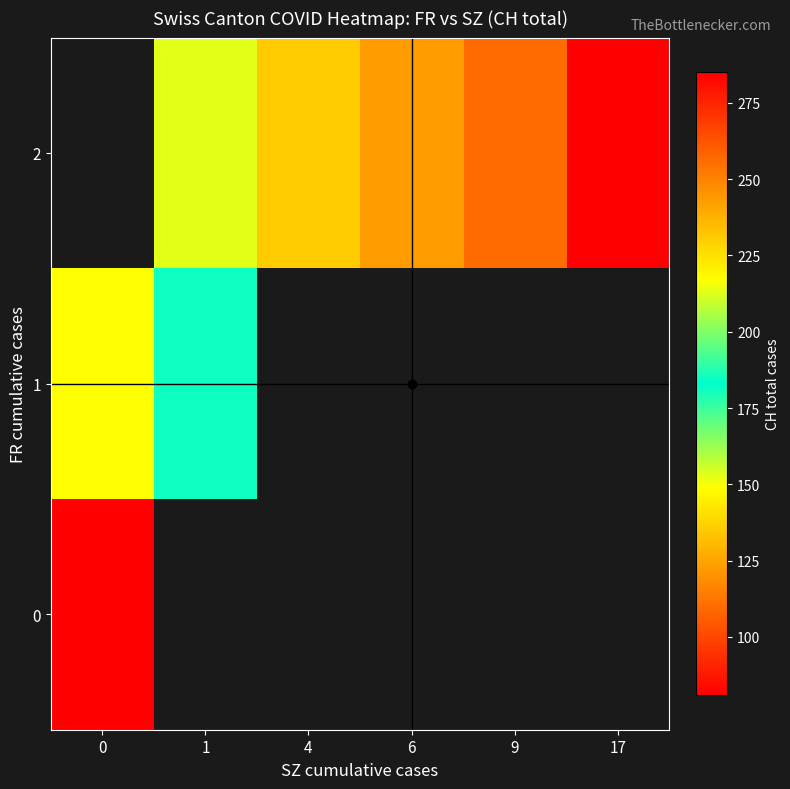

Rank the categories by 2 value from lowest to highest.

0, 1, 4, 6, 9, 17